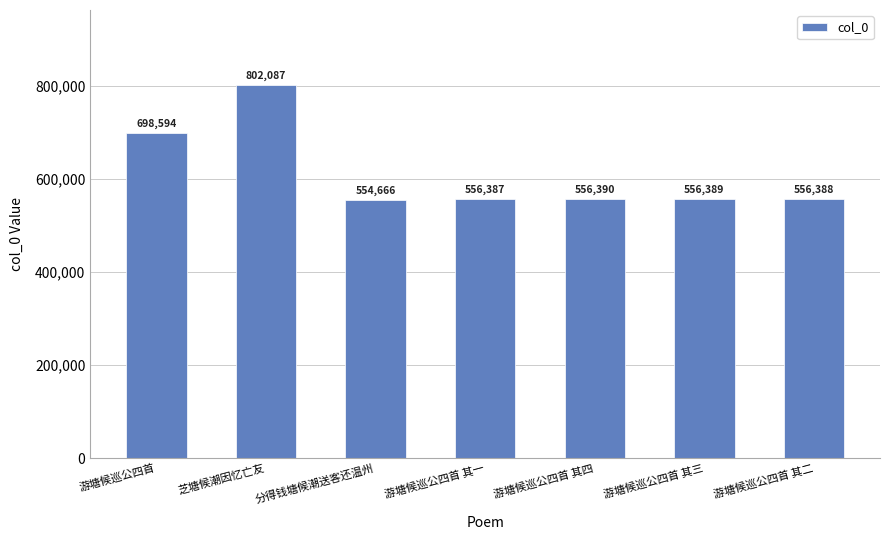

How many bars are there in total?

7